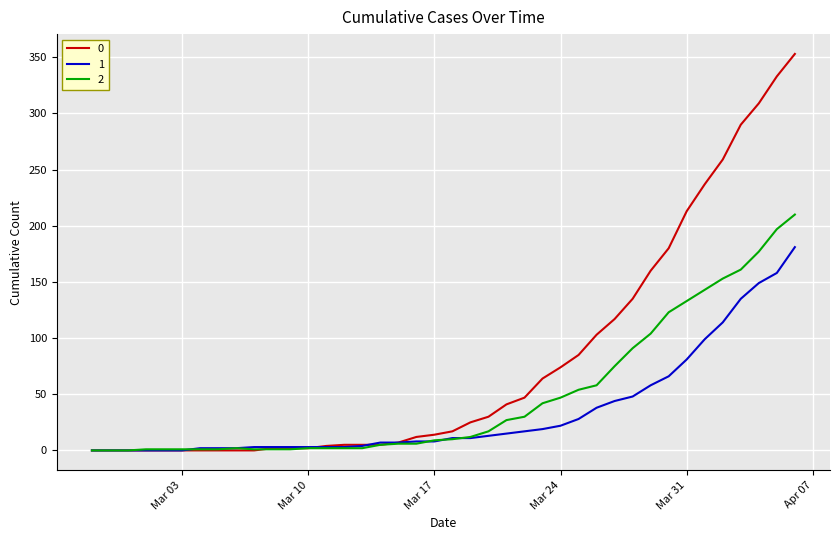

What is the sum of all 1 values?

1365